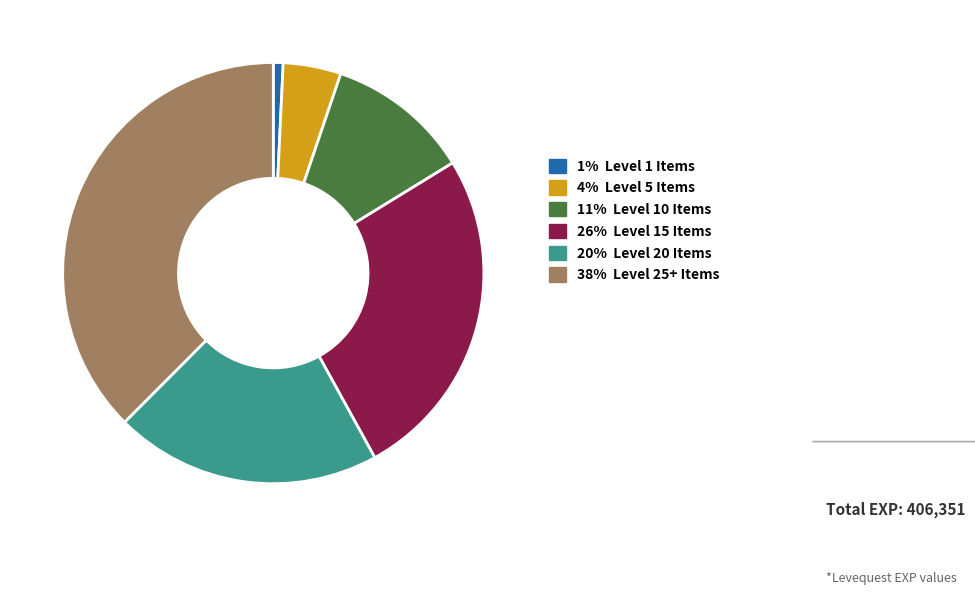

Is there any slice that represents more than half of the pie?

No